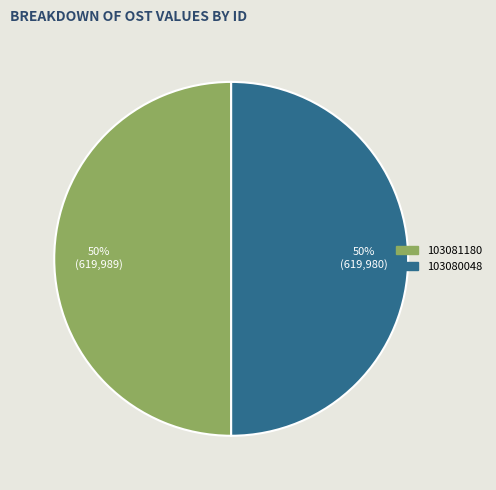

Do 103081180 and 103080048 together represent more than half of the pie?

Yes